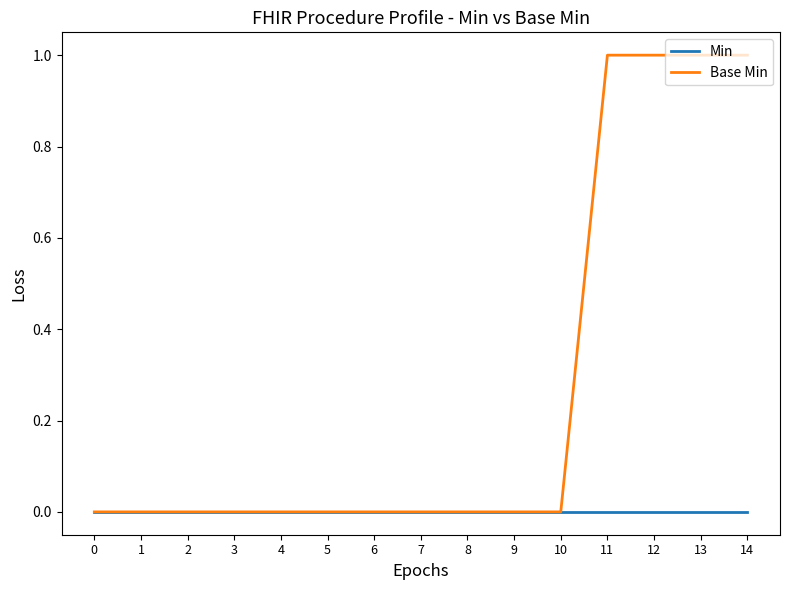

List the series in order of their peak value, lowest first.

Min, Base Min